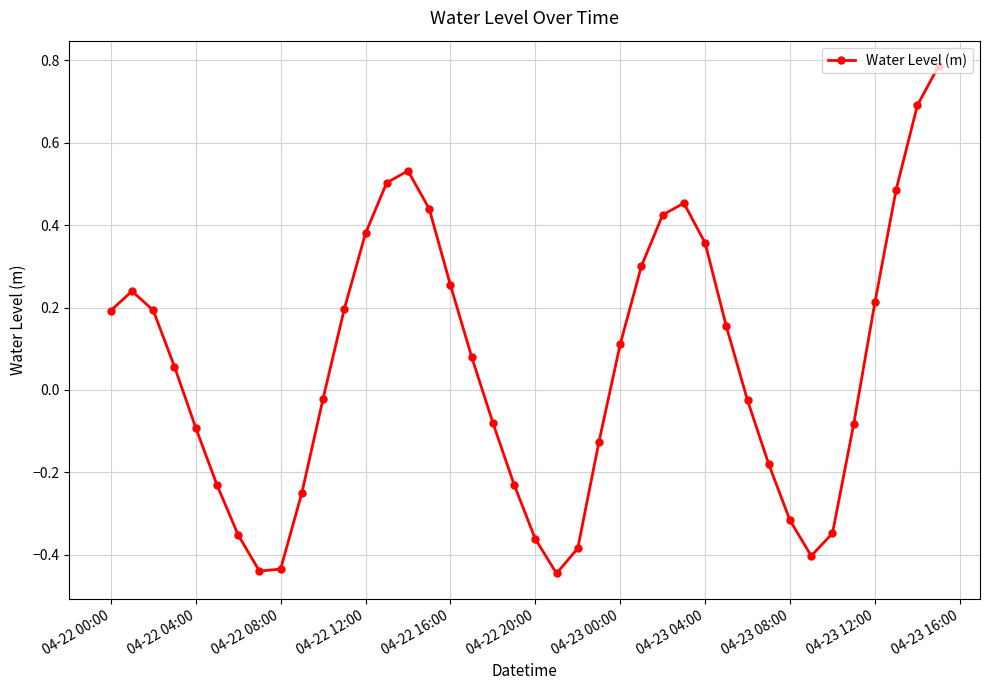

Count the number of data series in this chart.

1